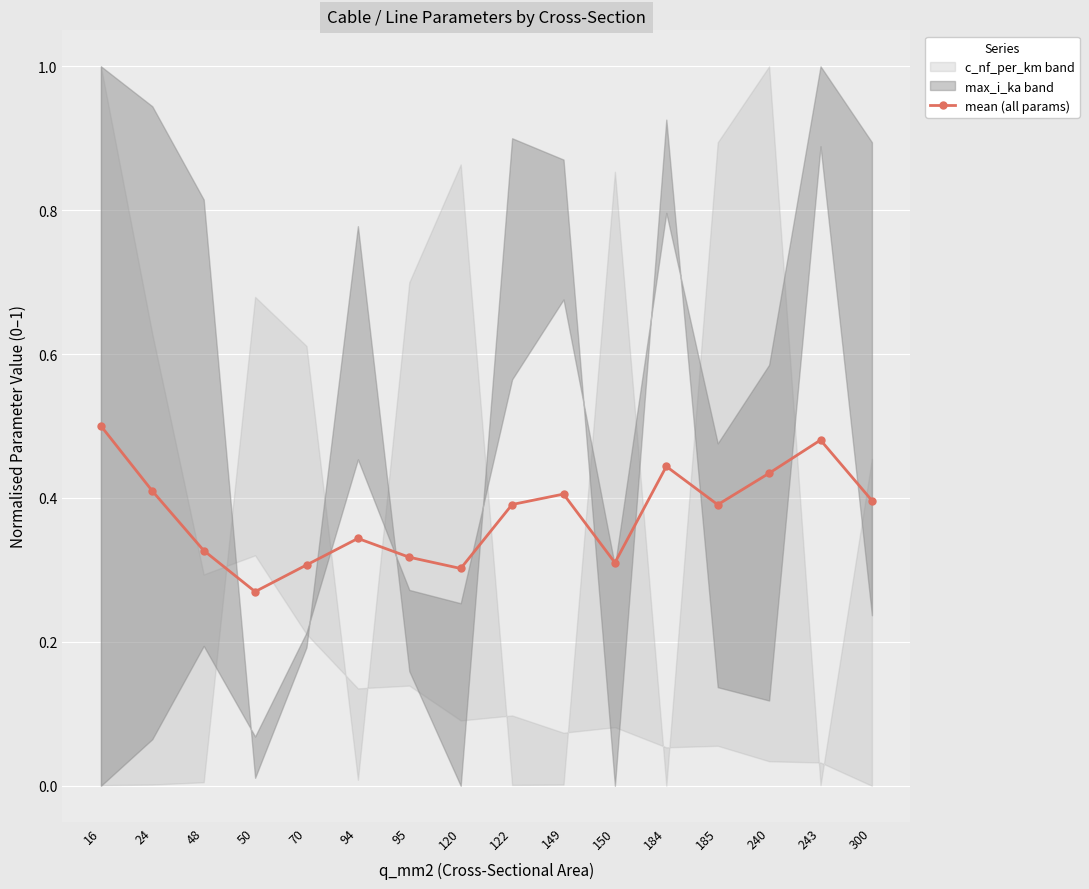

What is the value of the 3rd point from the left?

0.3